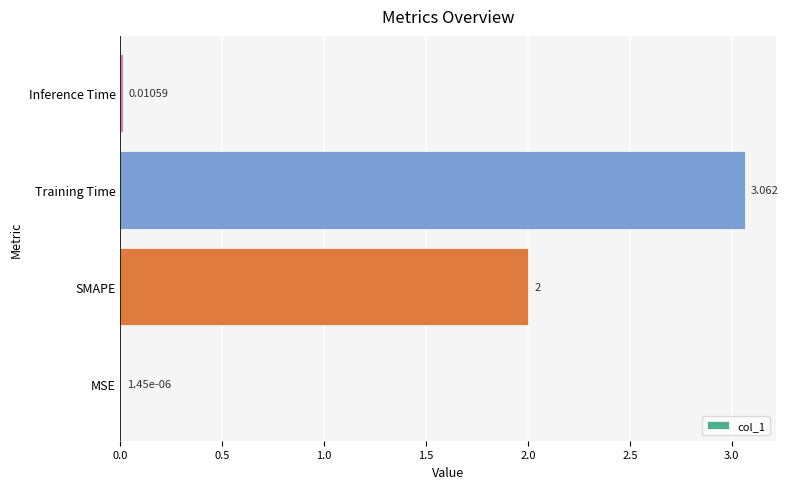

Where is the data nearest to the value 1?

Inference Time